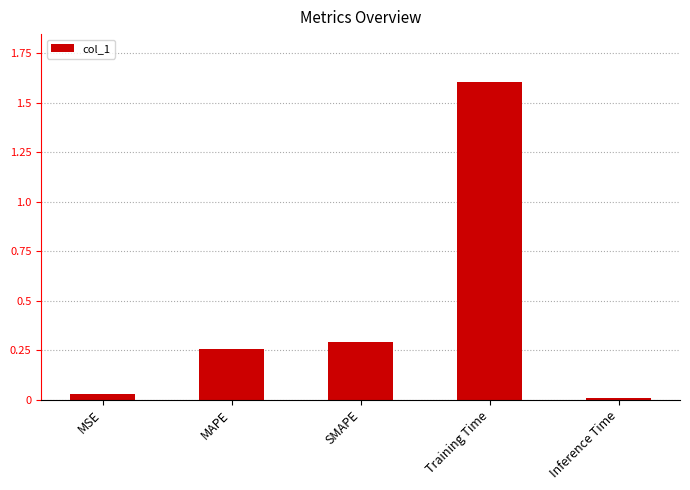

List the labels in order of value, smallest first.

Inference Time, MSE, MAPE, SMAPE, Training Time